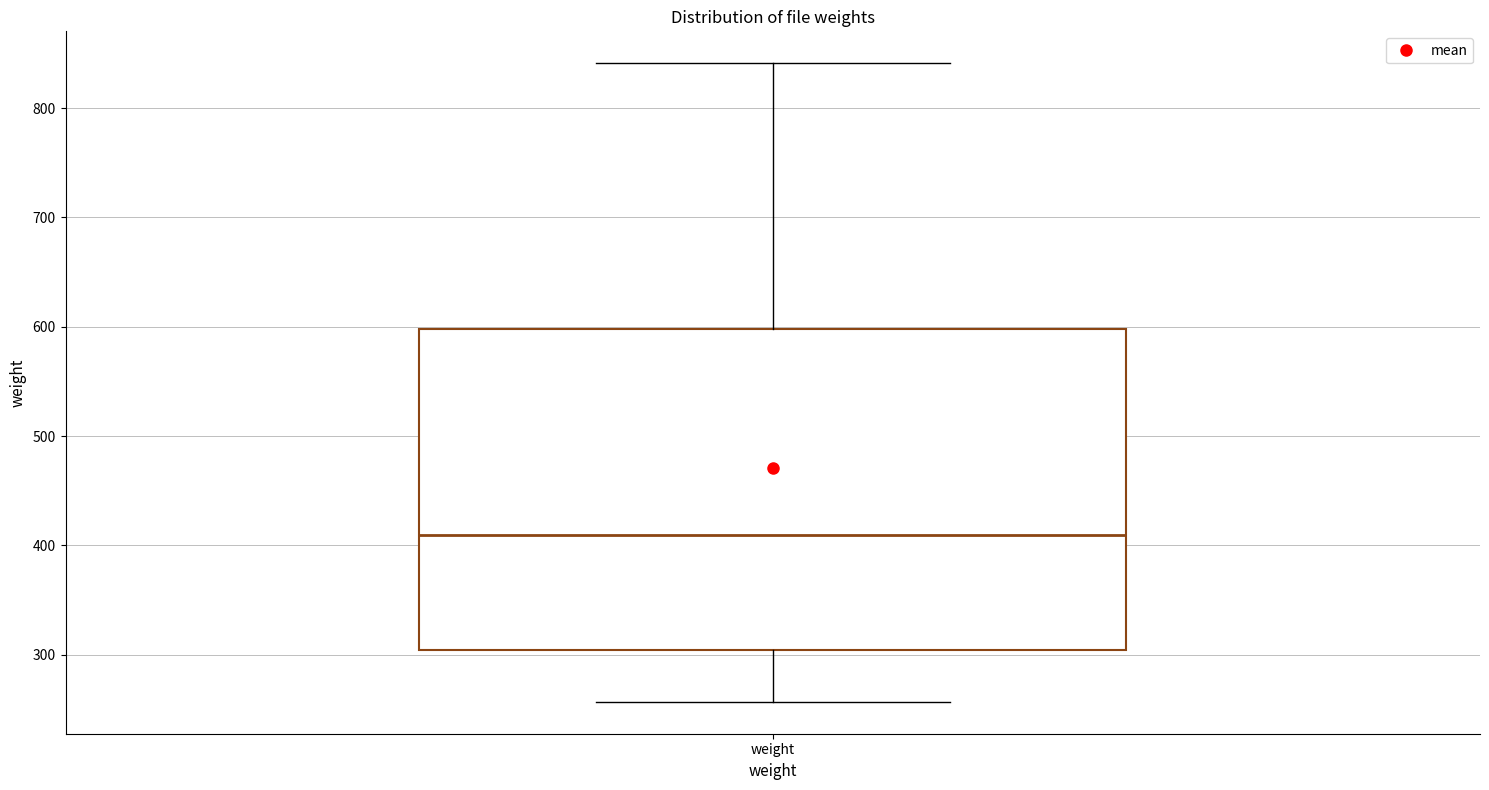

Read this box plot against the y-axis: the position of the median line, the range covered by the box, and the ends of both whiskers. The values are not printed on the chart, so give them approximately, as read against the axis.

median 410, box 300 to 600, whiskers 260 to 840